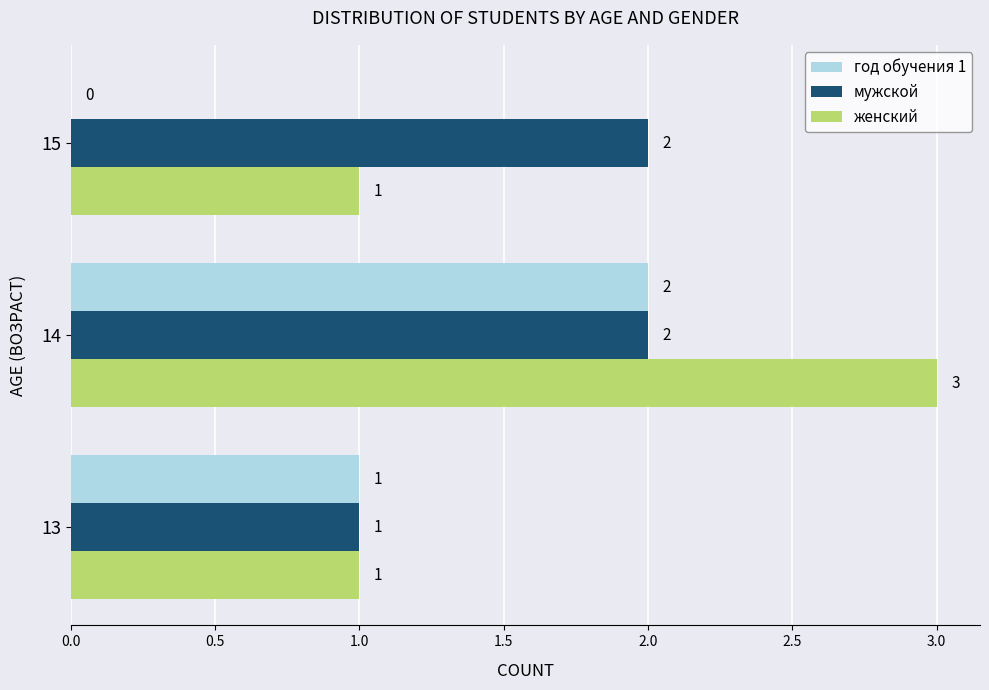

Which category has the highest value in the год обучения 1 series?

14